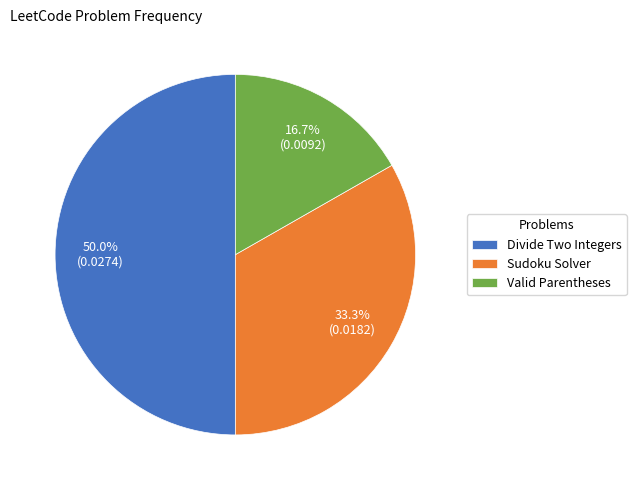

Which has a higher value, Divide Two Integers or Valid Parentheses?

Divide Two Integers